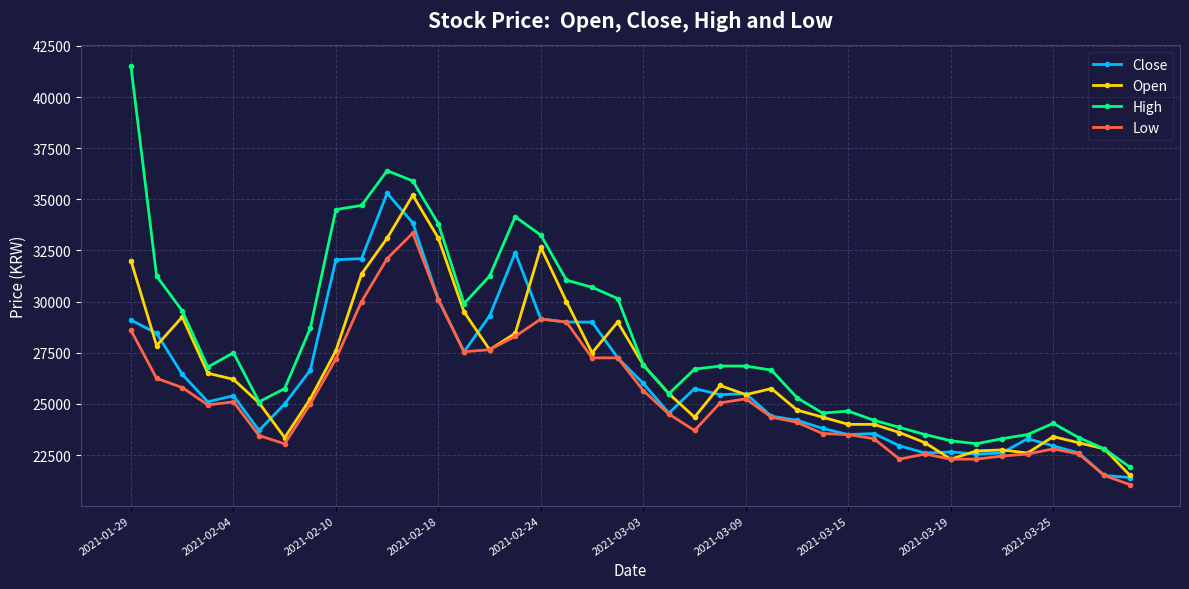

Which series has the widest spread of values?

High